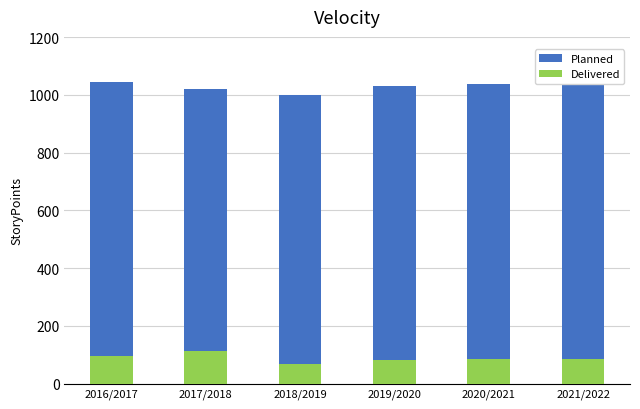

What is the label of the 5th bar from the left?

2020/2021